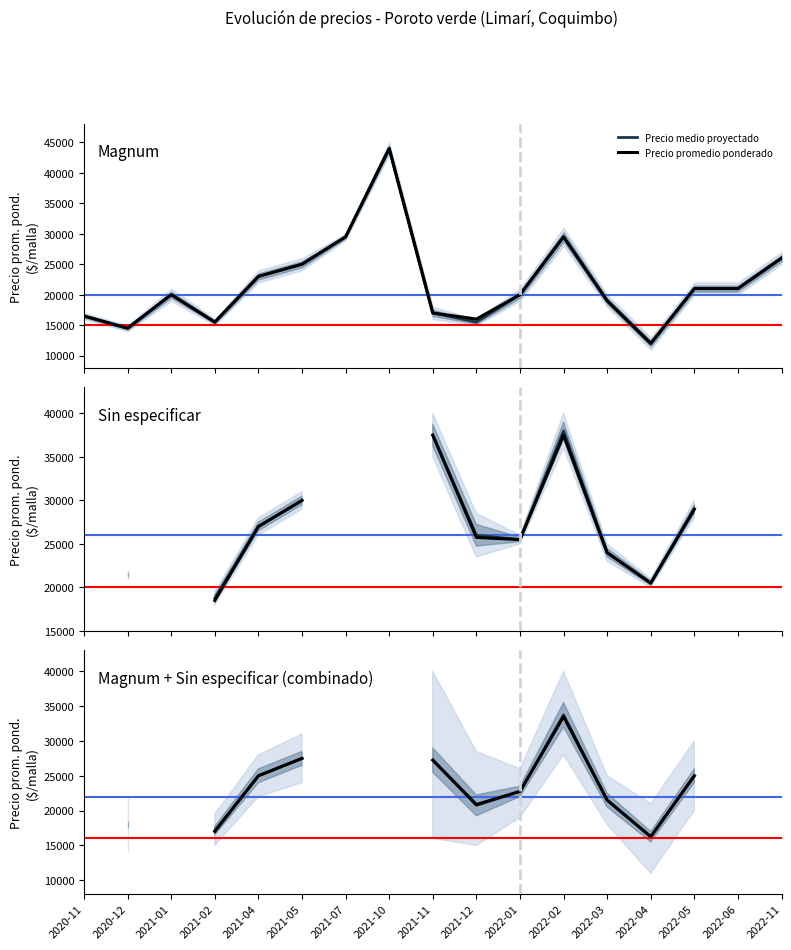

What is the total value across all series at 2022-05?

50000.0